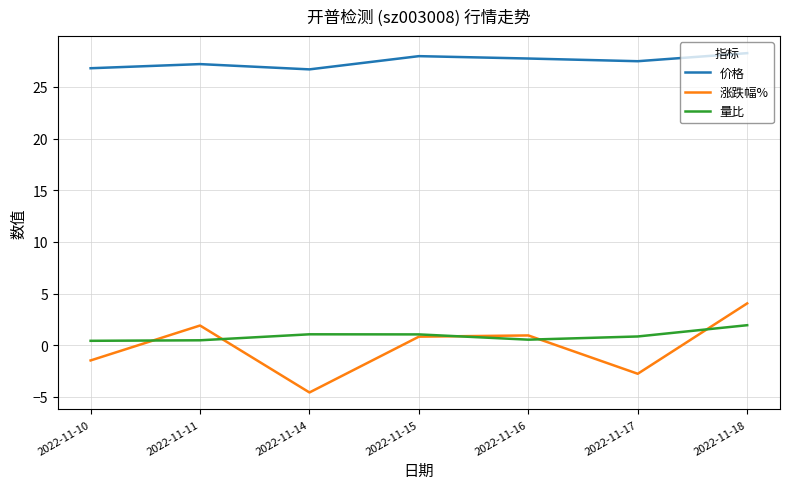

Does the chart display data point markers on the line(s)?

No